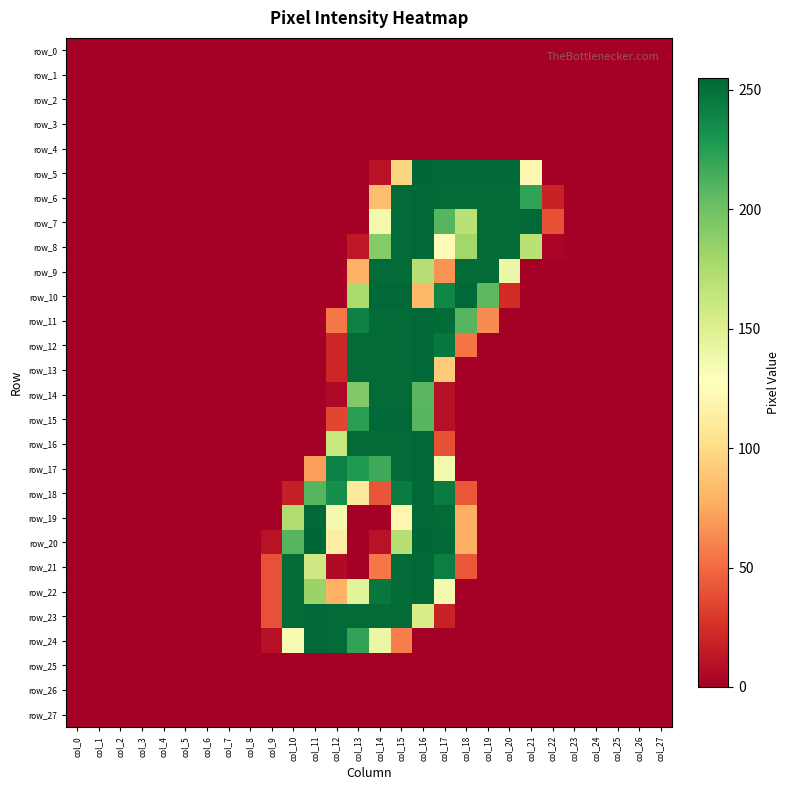

Rank the categories by row_18 value from lowest to highest.

col_0, col_1, col_2, col_3, col_4, col_5, col_6, col_7, col_8, col_9, col_19, col_20, col_21, col_22, col_23, col_24, col_25, col_26, col_27, col_10, col_14, col_18, col_13, col_11, col_12, col_15, col_17, col_16